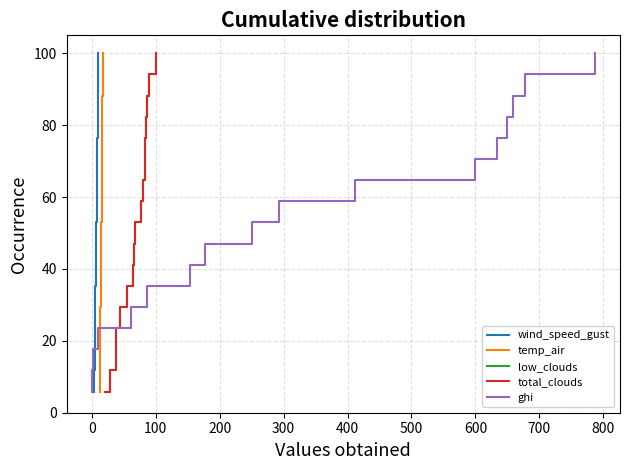

True or false: wind_speed_gust has more than 2 points higher than both neighbors.

False